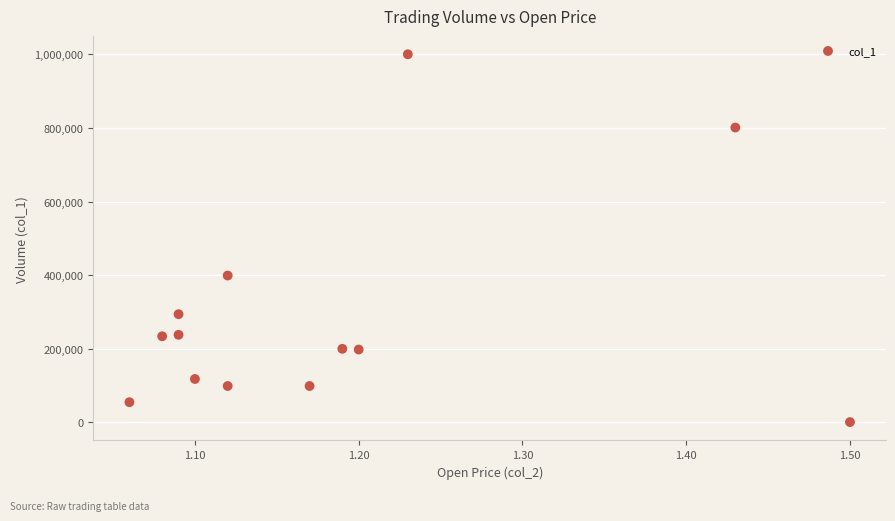

What Y value in the scatter plot is closest to 500500?

399000